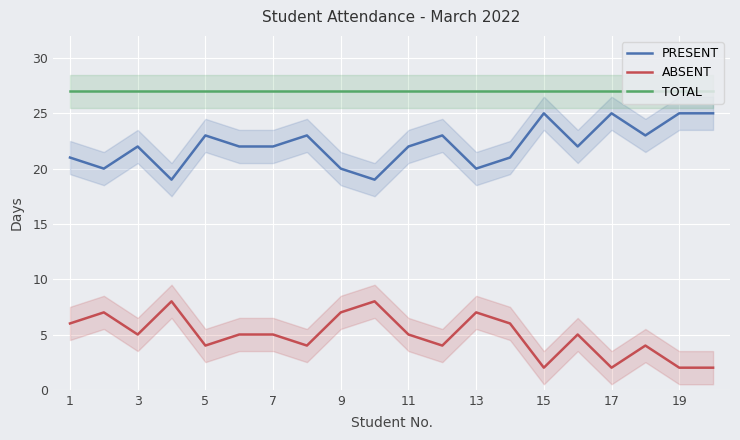

Rank the series by their maximum value, from lowest to highest.

ABSENT, PRESENT, TOTAL